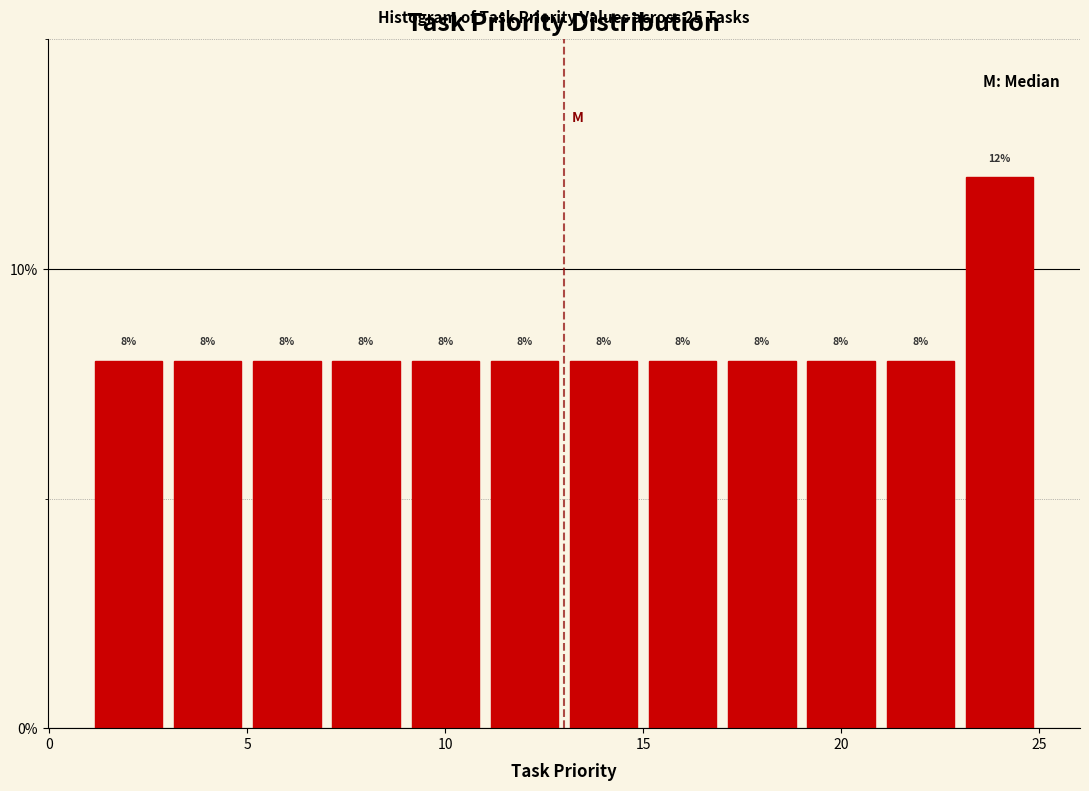

Which range on the x-axis has the tallest bar?

23 to 25